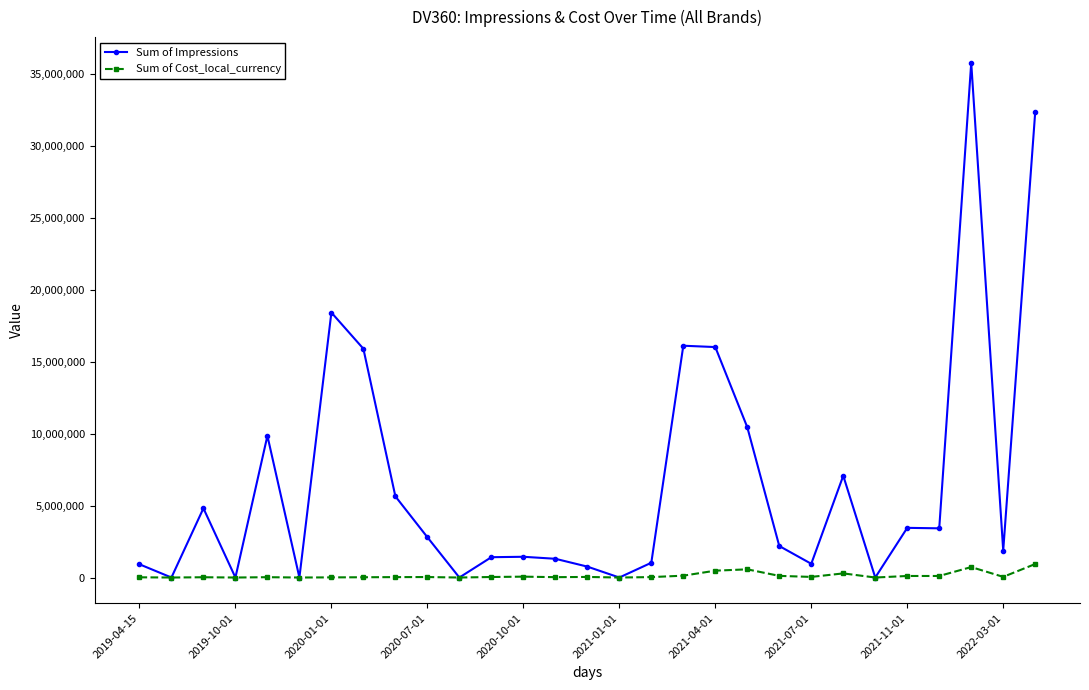

What is the value of the Sum of Impressions point at the 1st from the left?

921281.0